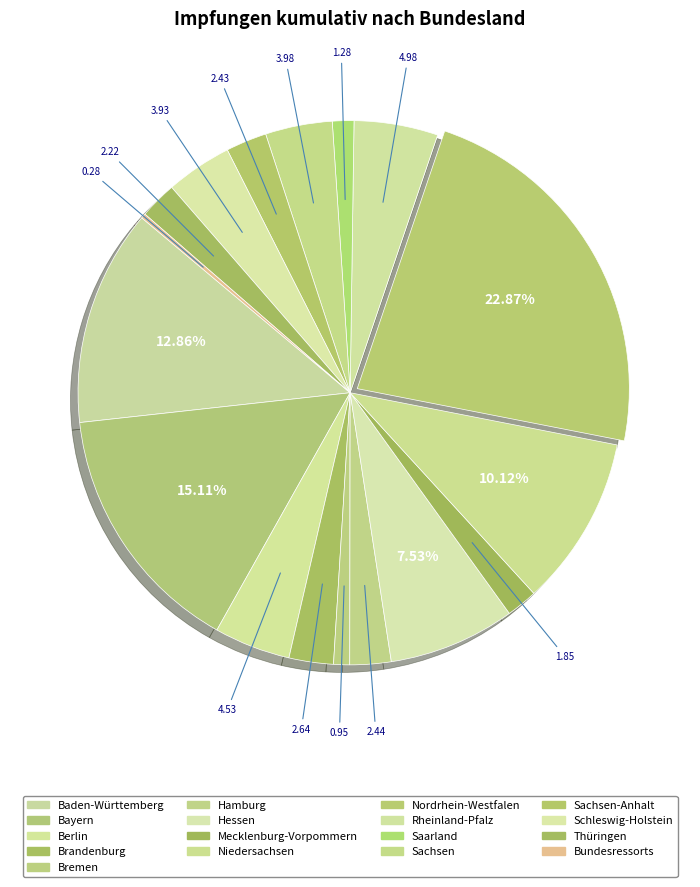

Which slice is the smallest?

Bundesressorts